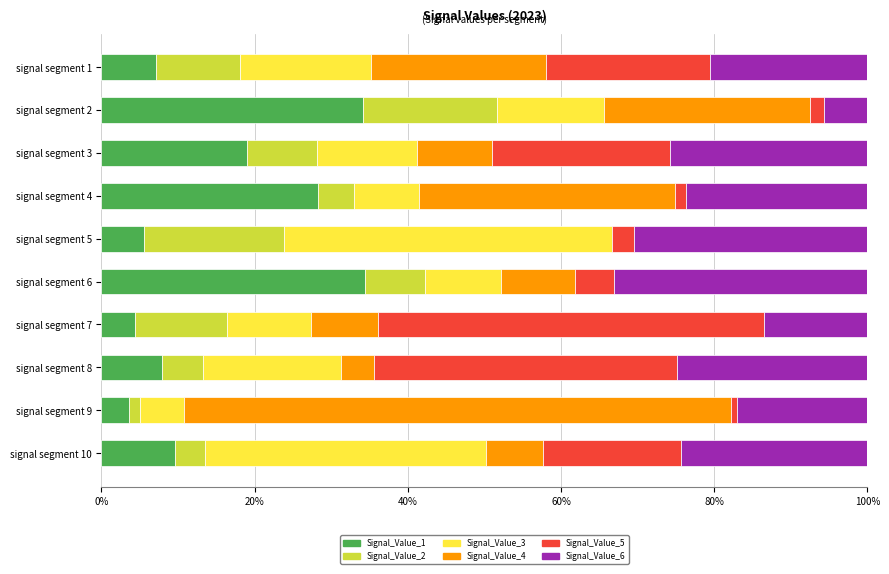

What is the total value across all series at signal segment 7?

100.0